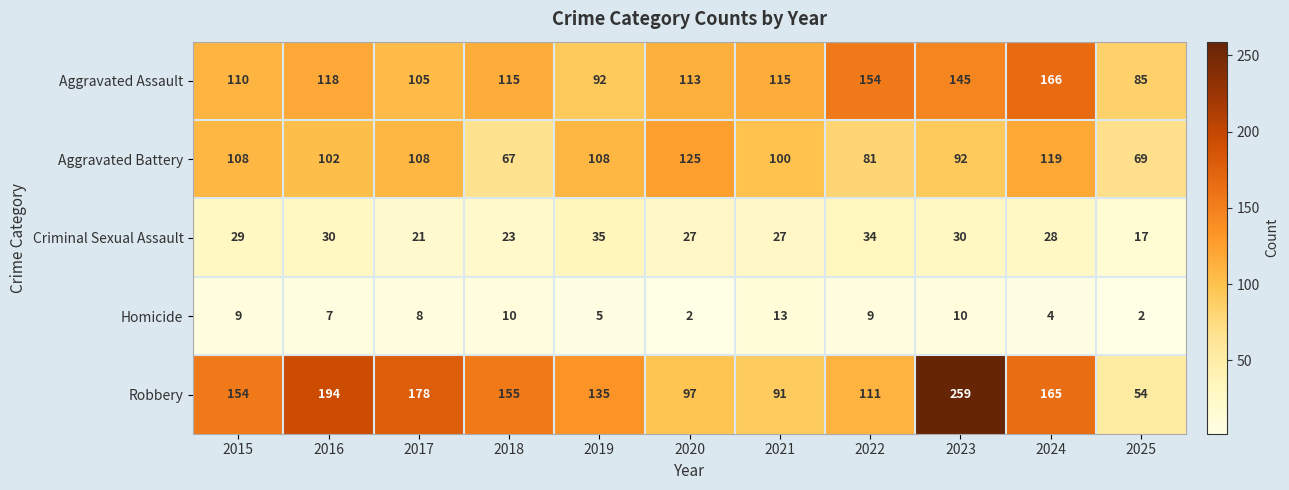

What is the approximate value of Aggravated Assault at 2021, to the nearest 5?

115